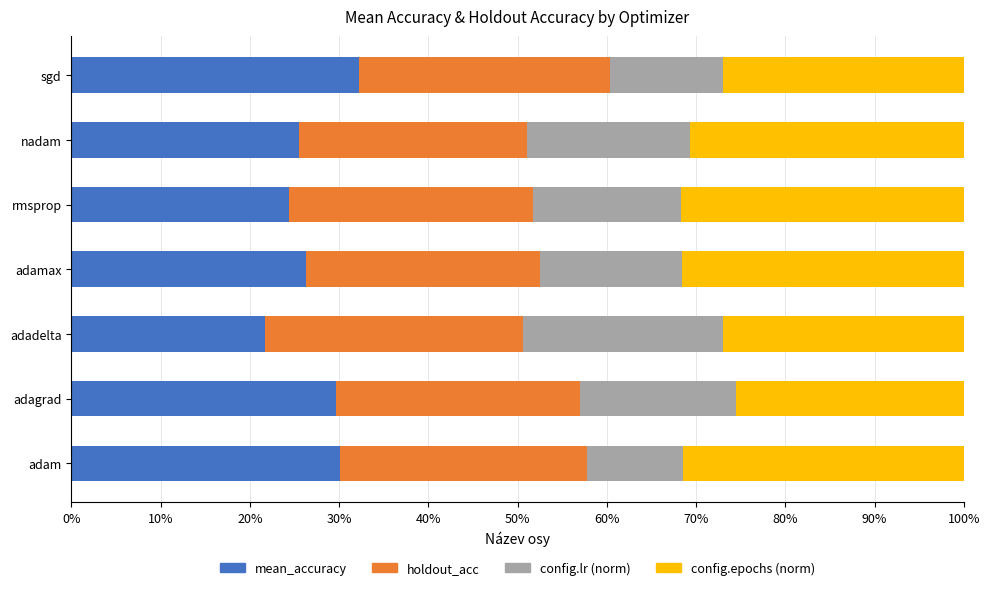

Count the mean_accuracy values in the range 0 to 1.

7